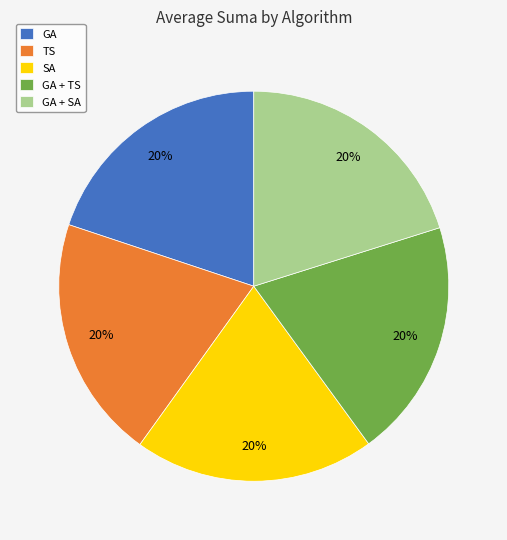

Count the number of slices in the pie.

5